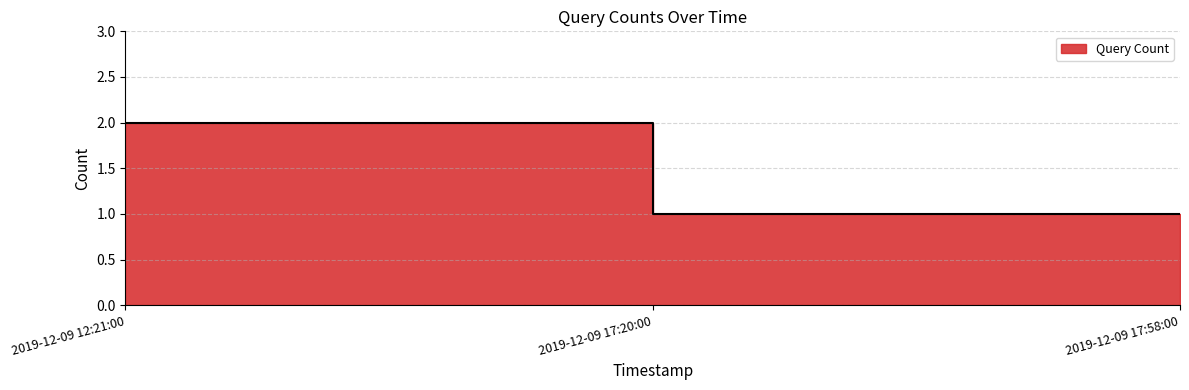

Does the chart display data point markers on the line(s)?

No